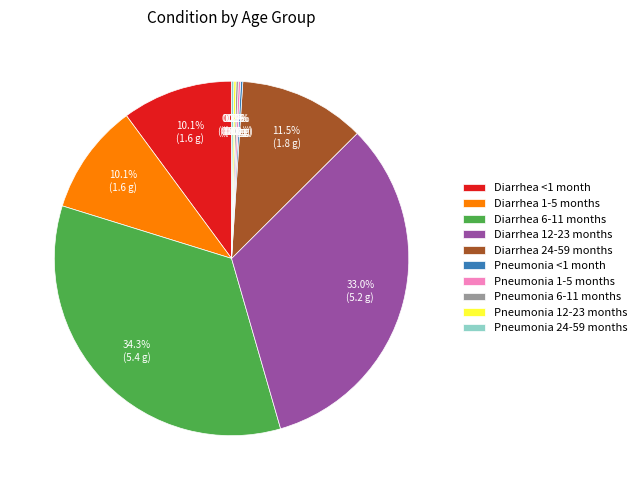

To the nearest percent, what is the difference between the largest and smallest slice percentages?

34%